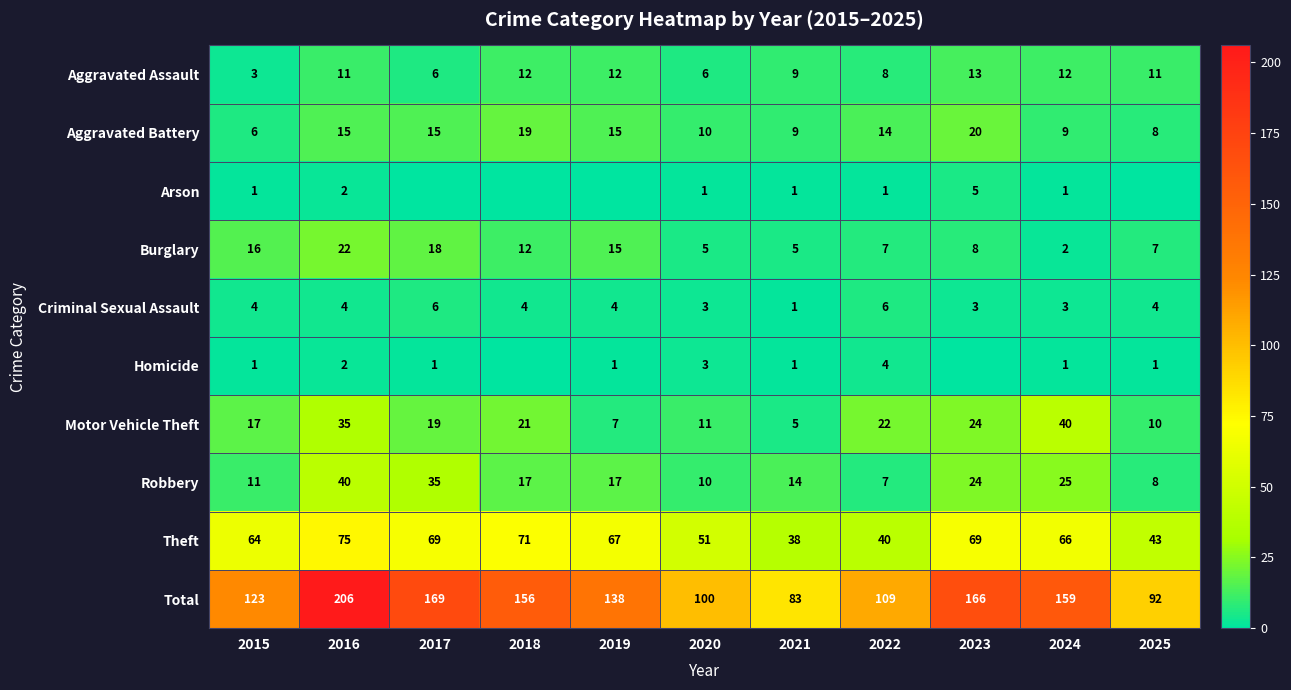

At how many categories does at least one series exceed 17?

11